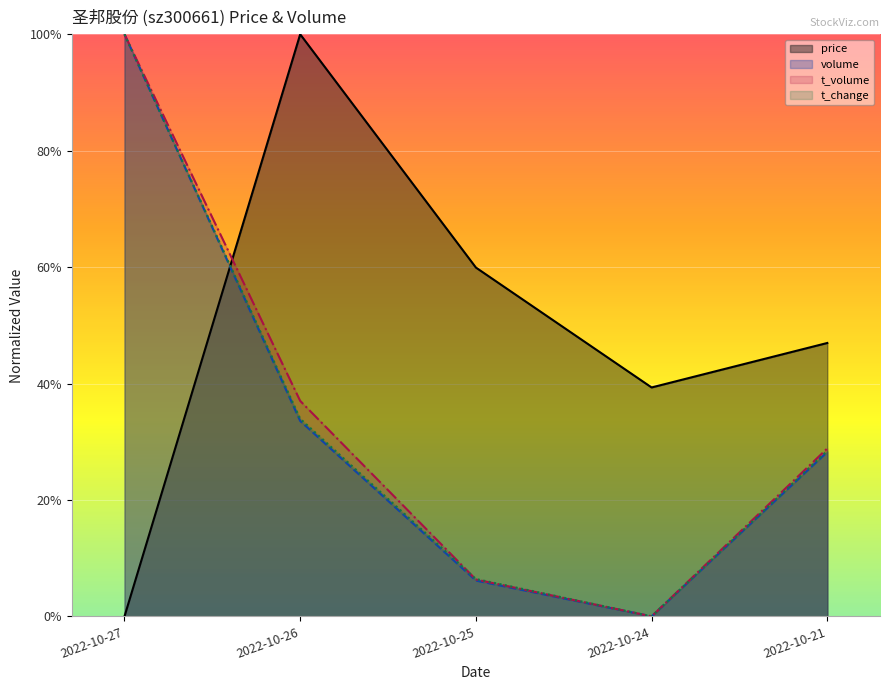

Is it true that t_change equals 0.0 at 2022-10-25?

False